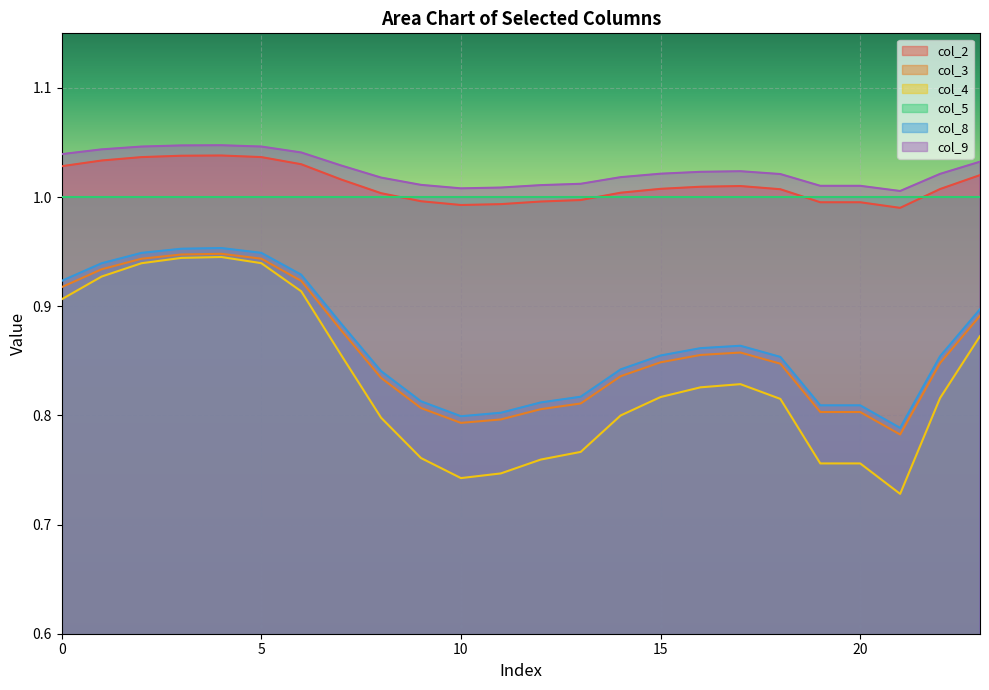

How many col_9 values are between 1 and 2?

24